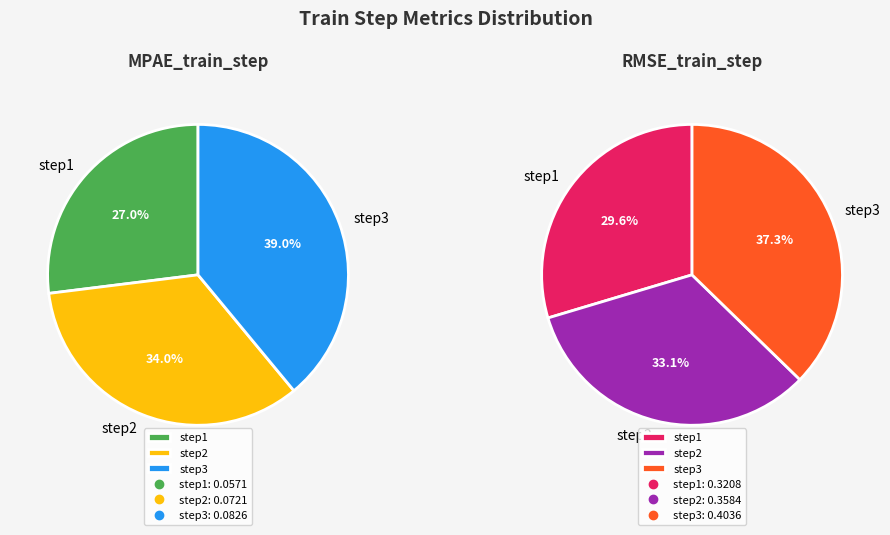

How many segments does this pie chart have?

3